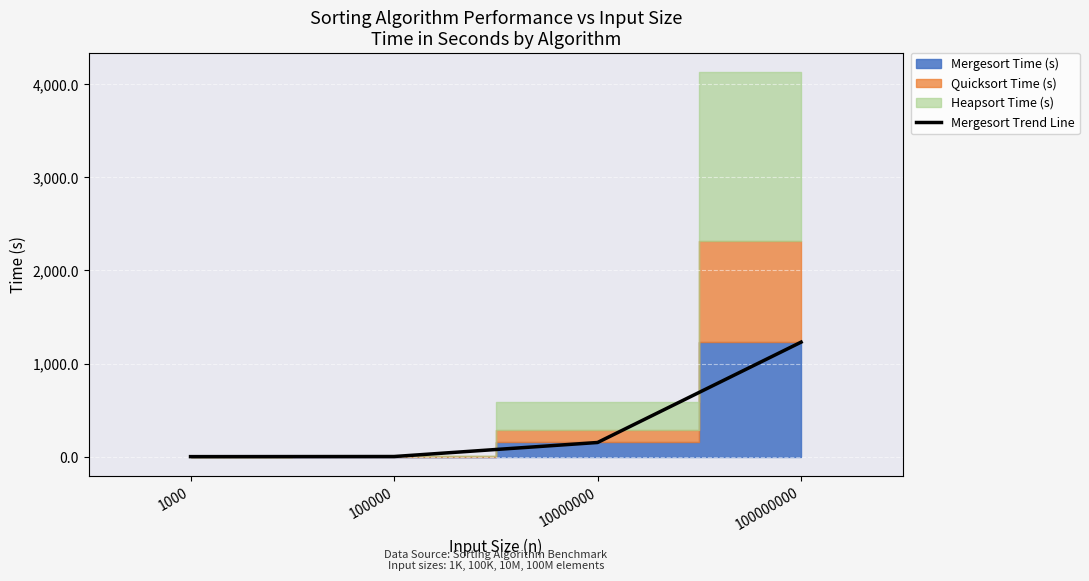

True or false: there are more than 0 points higher than both neighbors.

False